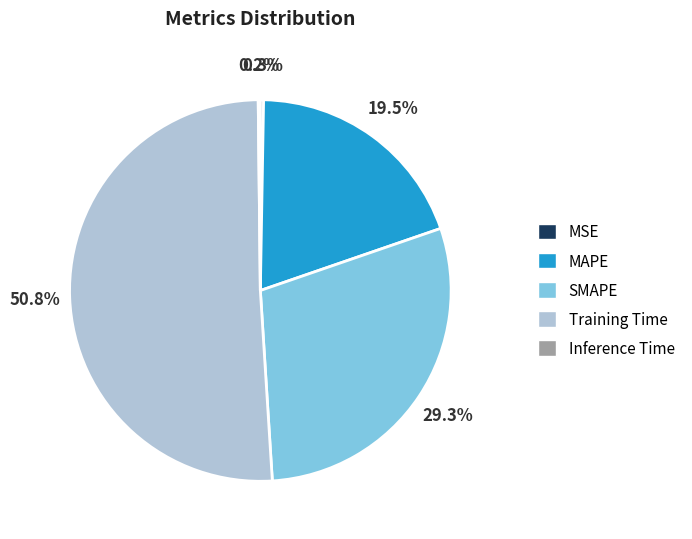

What is the ratio of the value at MAPE to the value at SMAPE?

0.7